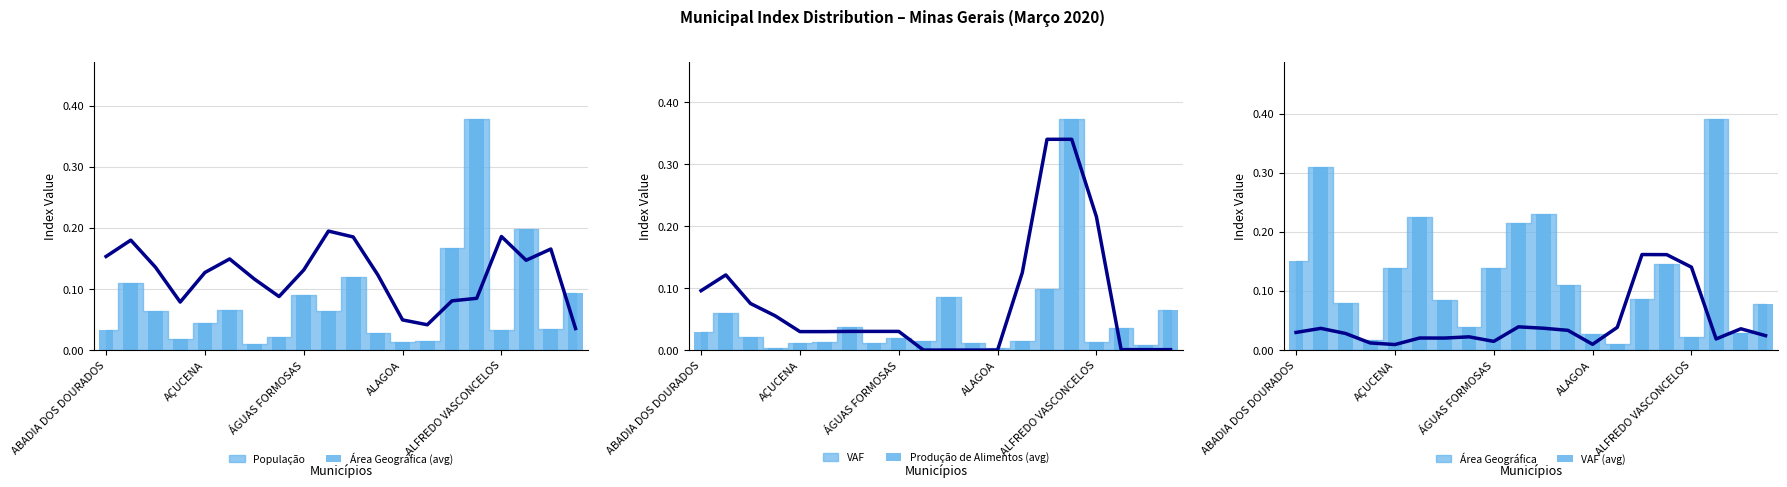

What is the sum of all Área Geográfica (bar) values?

2.5